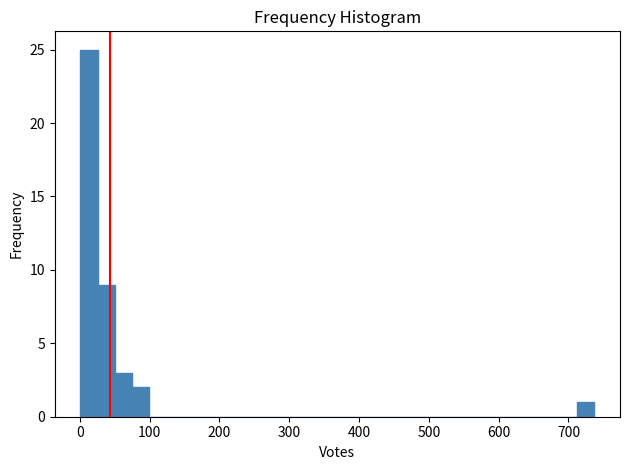

Around what value on the x-axis is the tallest bar? Give the approximate position of its centre, as read against the axis.

10